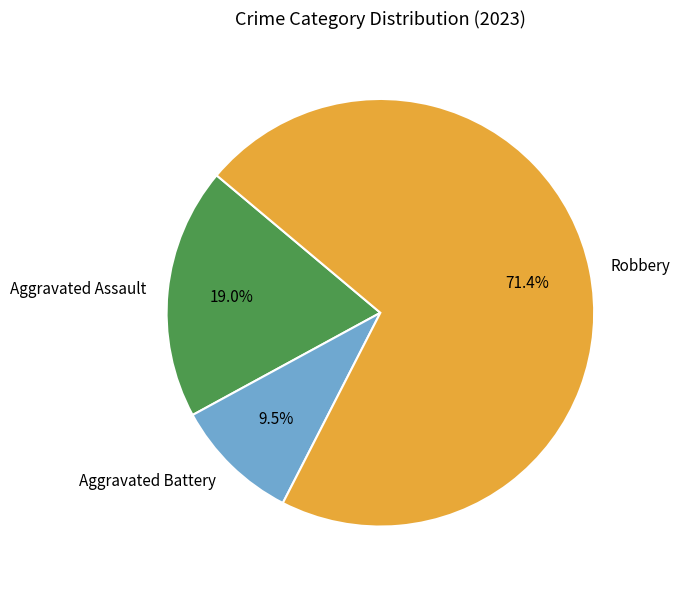

How much of the chart is everything except Aggravated Battery?

90.5%